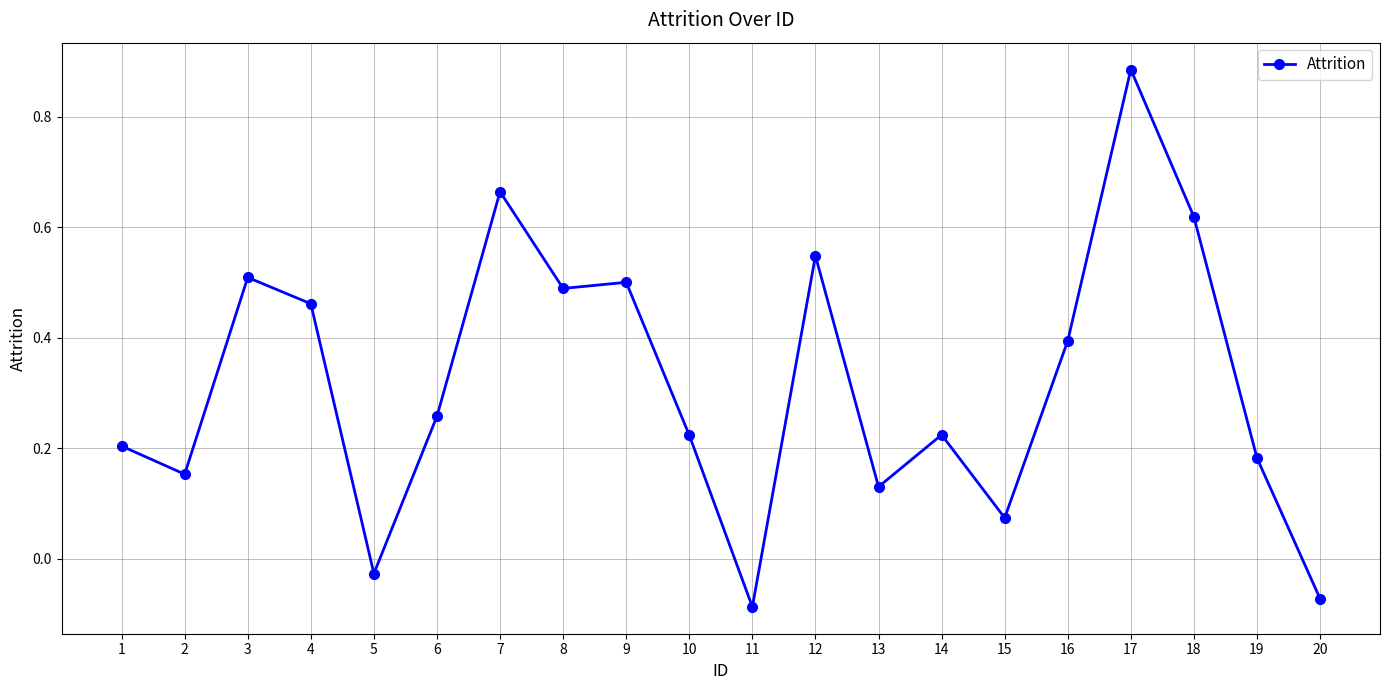

How many interior local peaks (higher than both neighbors) does the data have?

6